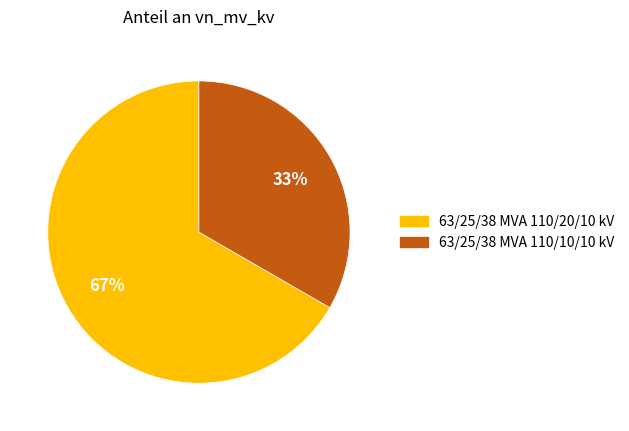

True or false: 63/25/38 MVA 110/20/10 kV accounts for 76% of the total.

False